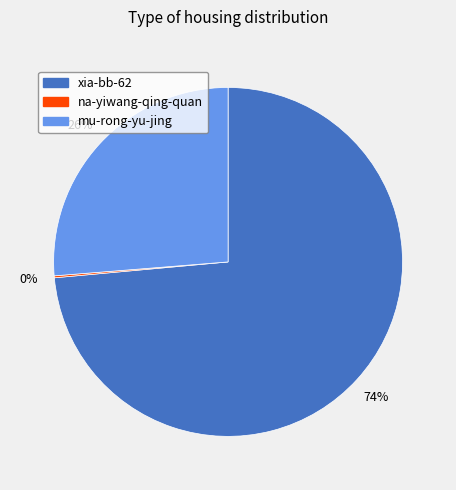

The xia-bb-62 slice represents 82% of the pie. True or false?

False